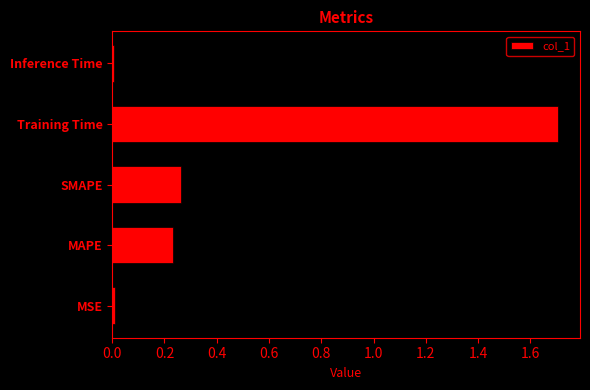

What is the difference between the maximum and minimum values?

1.7